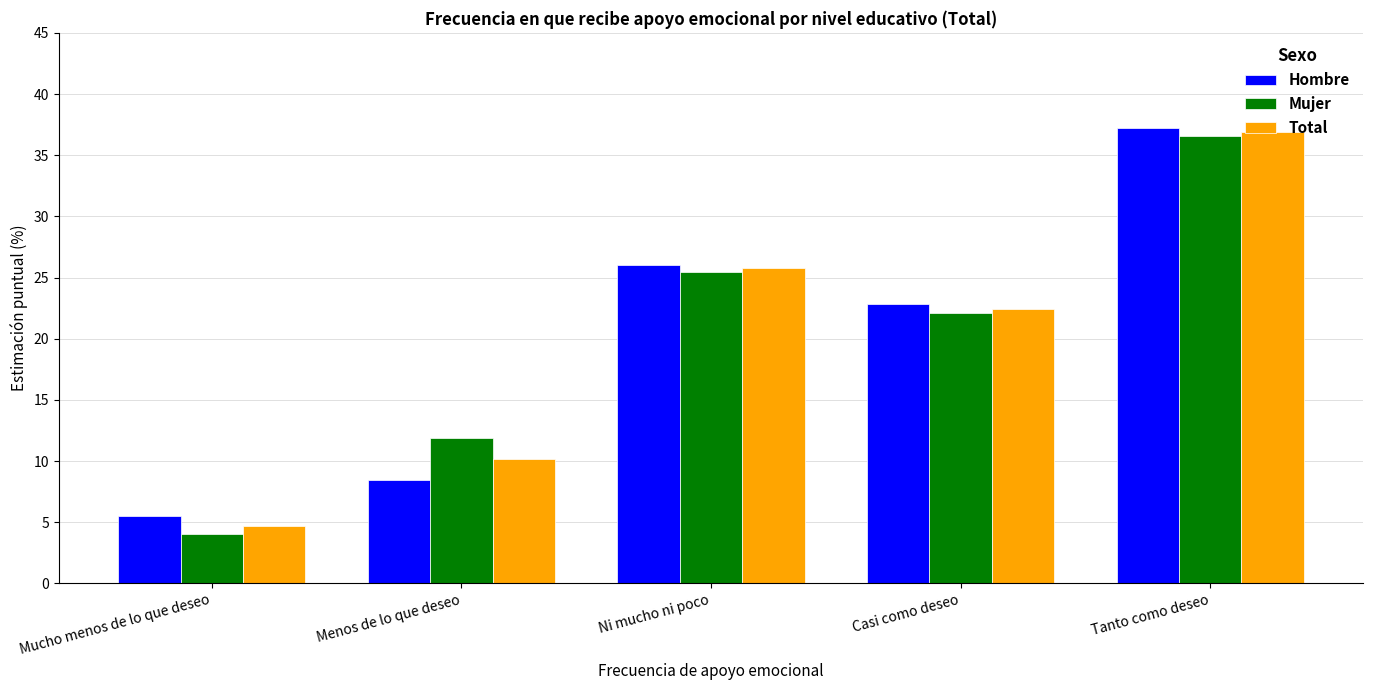

At which category does the chart reach its peak across all series?

Tanto como deseo